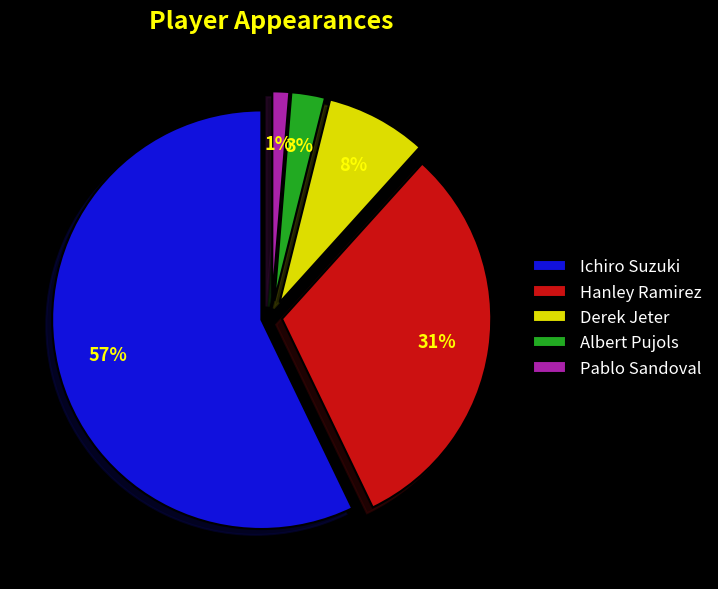

Which slice is the largest?

Ichiro Suzuki